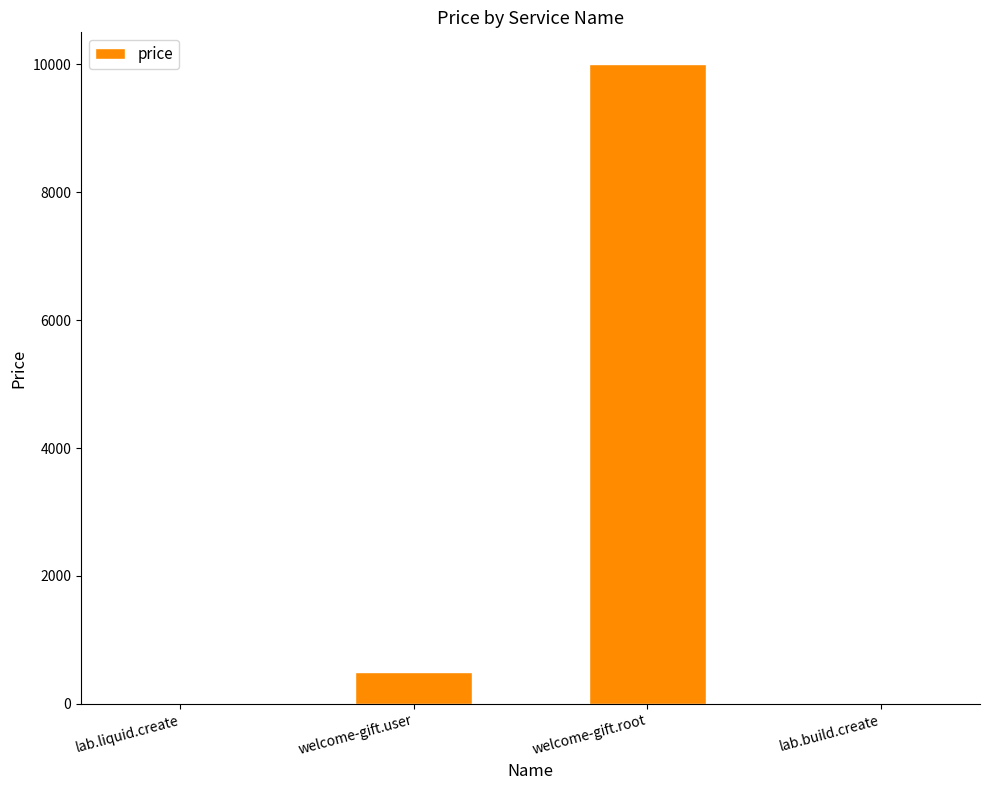

Which has a higher value, lab.liquid.create or welcome-gift.root?

welcome-gift.root